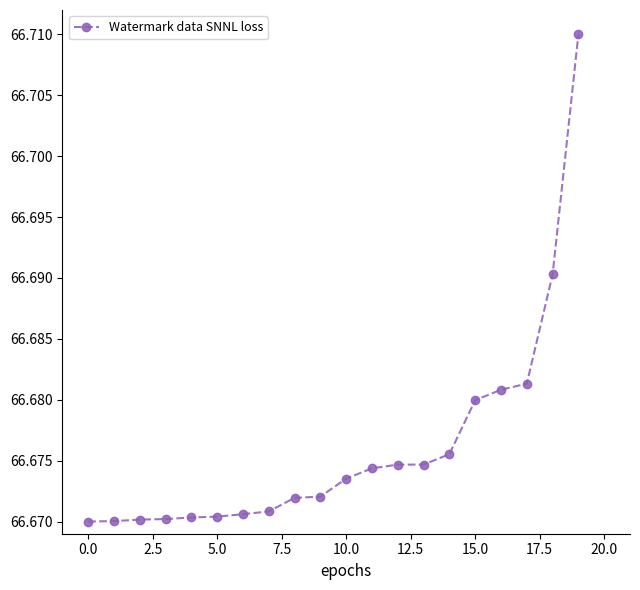

Count the values in the range 66 to 67.

20